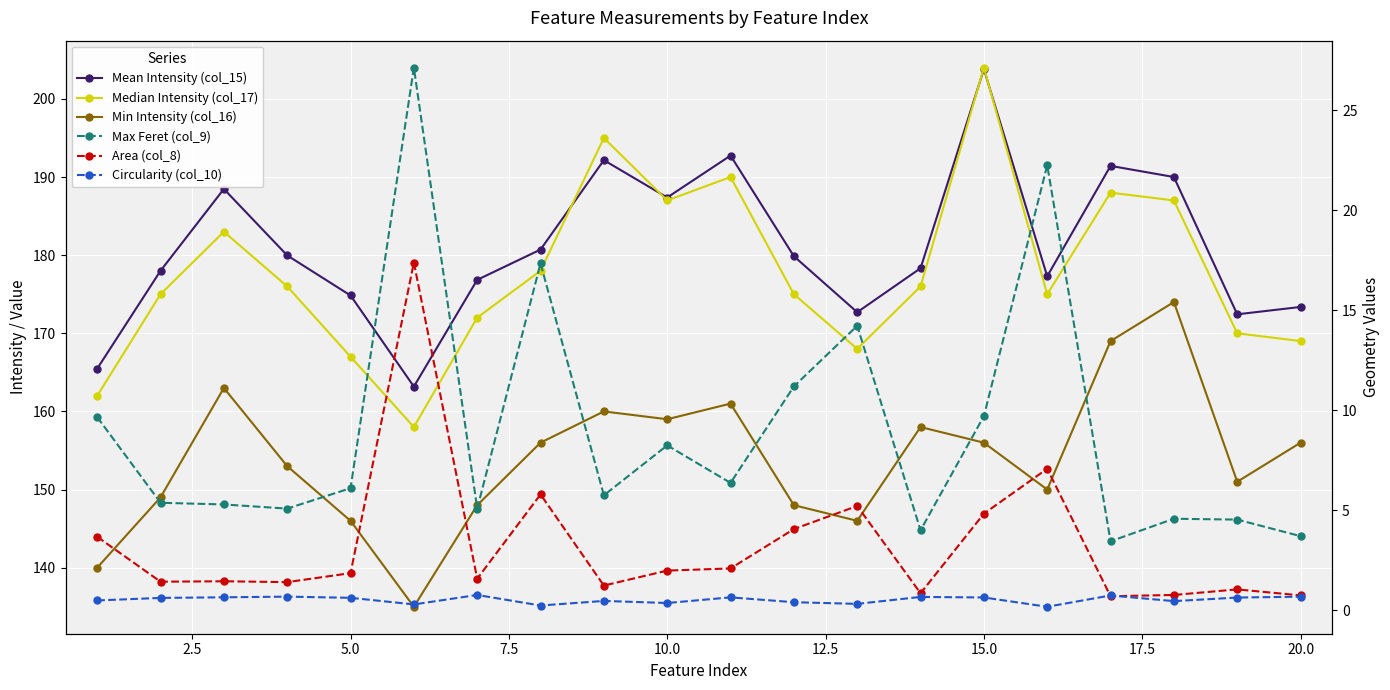

Does the chart display data point markers on the line(s)?

Yes